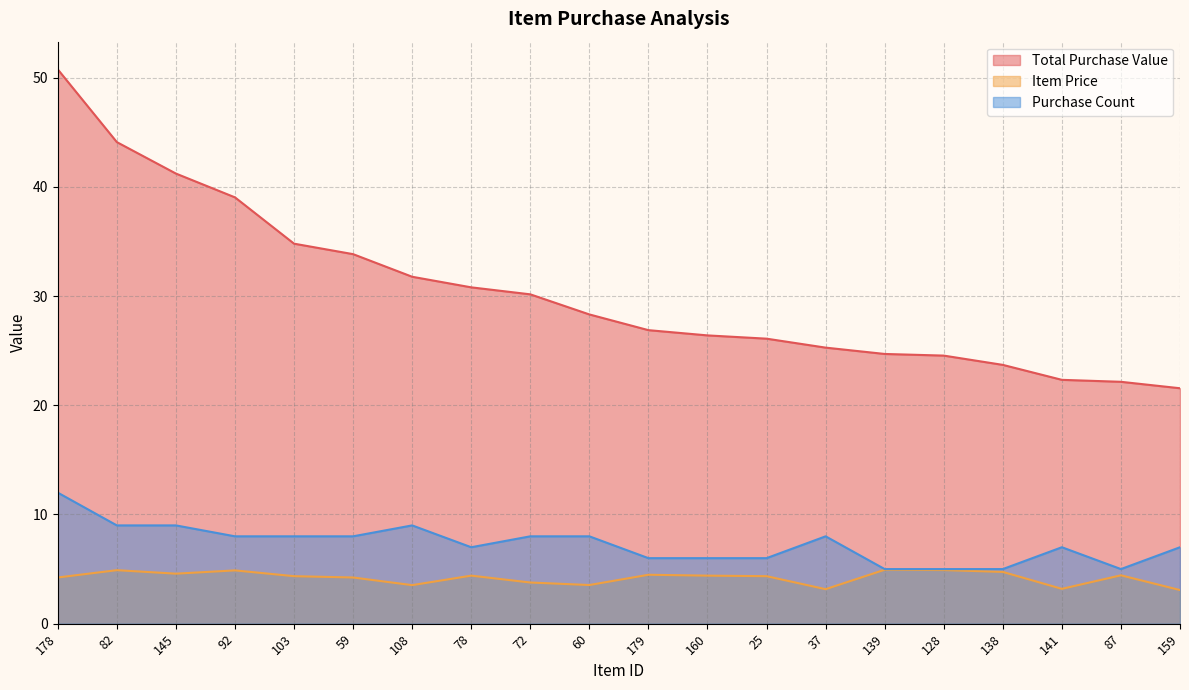

Is it true that Purchase Count equals 8.0 at 92?

True